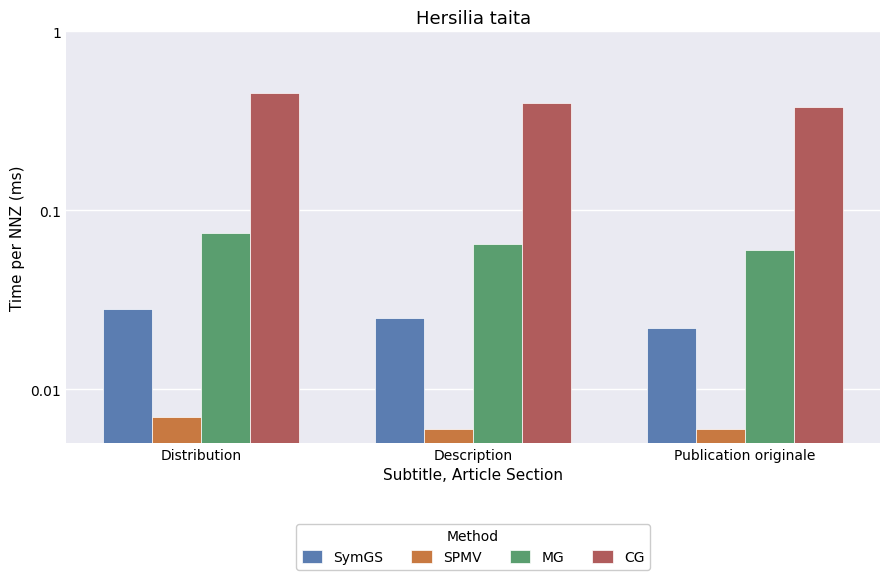

Count the number of data series in this chart.

4